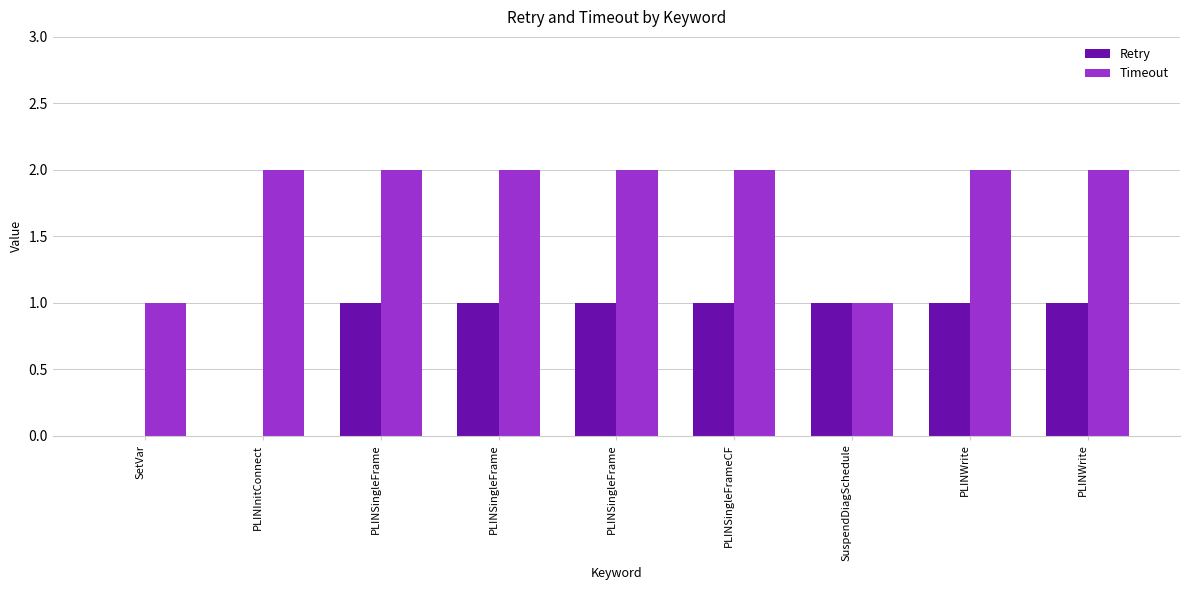

Reading right to left, what are all the values shown in this chart?

Retry: PLINWrite=1	PLINWrite=1	SuspendDiagSchedule=1	PLINSingleFrameCF=1	PLINSingleFrame=1	PLINSingleFrame=1	PLINSingleFrame=1	PLINInitConnect=0	SetVar=0
Timeout: PLINWrite=2	PLINWrite=2	SuspendDiagSchedule=1	PLINSingleFrameCF=2	PLINSingleFrame=2	PLINSingleFrame=2	PLINSingleFrame=2	PLINInitConnect=2	SetVar=1